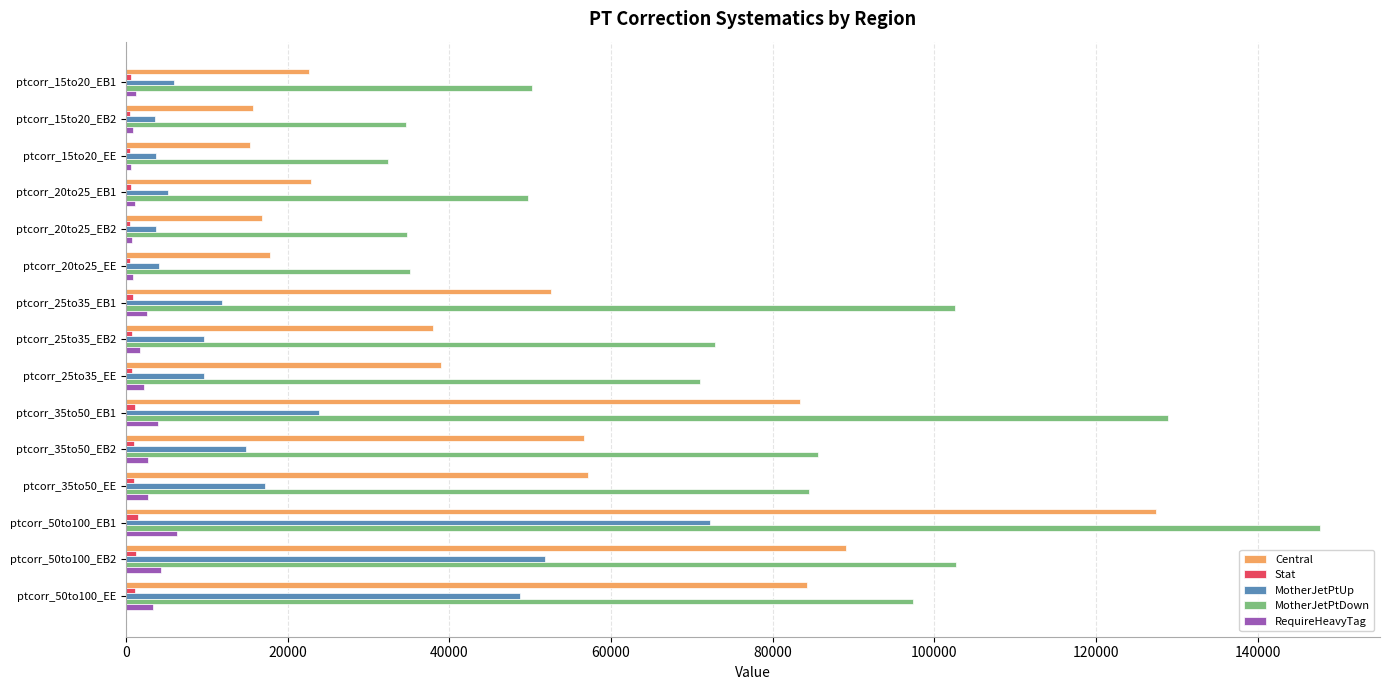

How many values in the RequireHeavyTag series are below 2193?

7